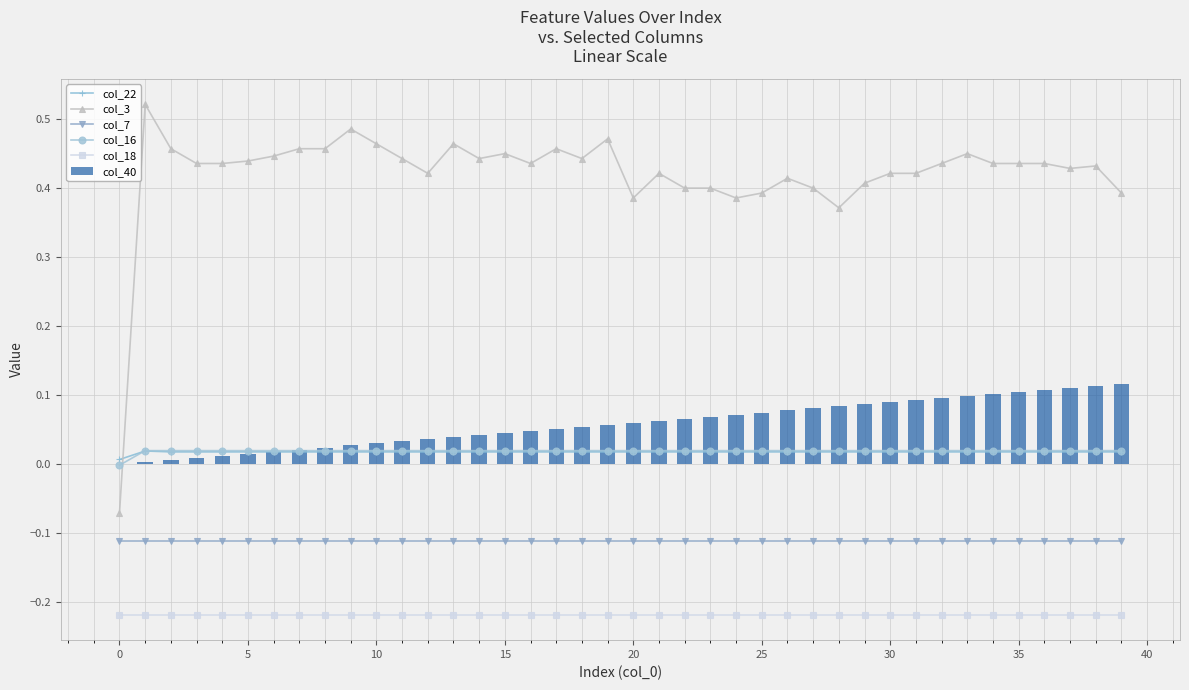

How many values in the col_40 series exceed 0?

39